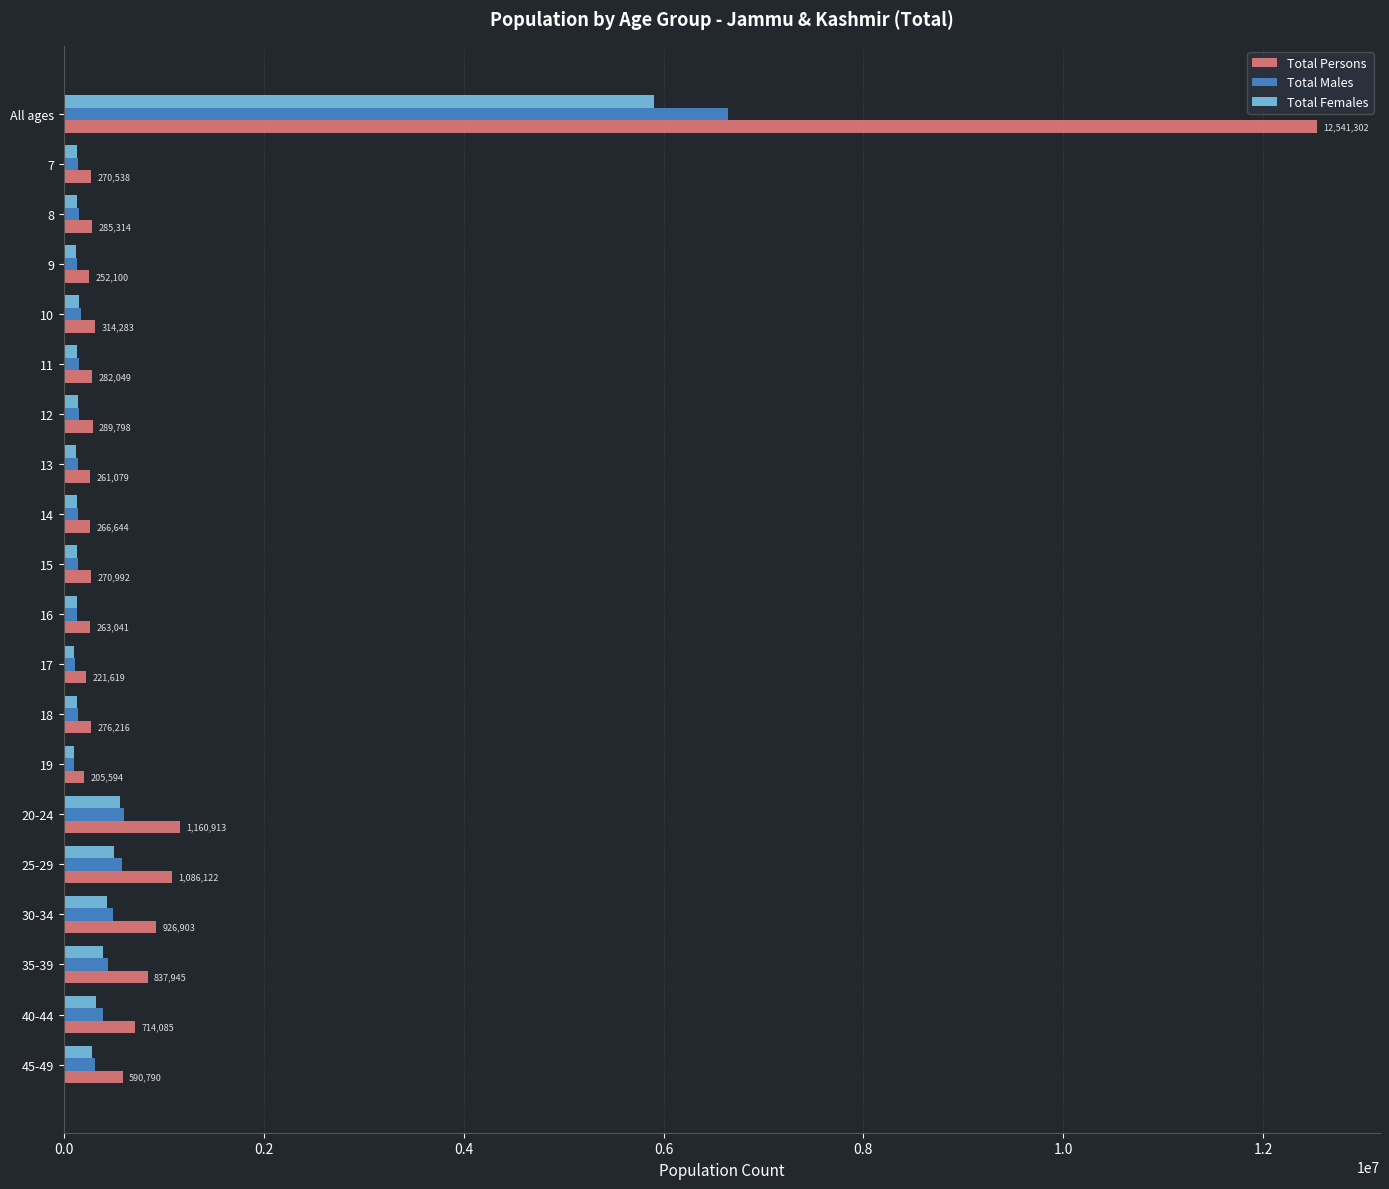

At which label does Total Males reach its peak?

All ages